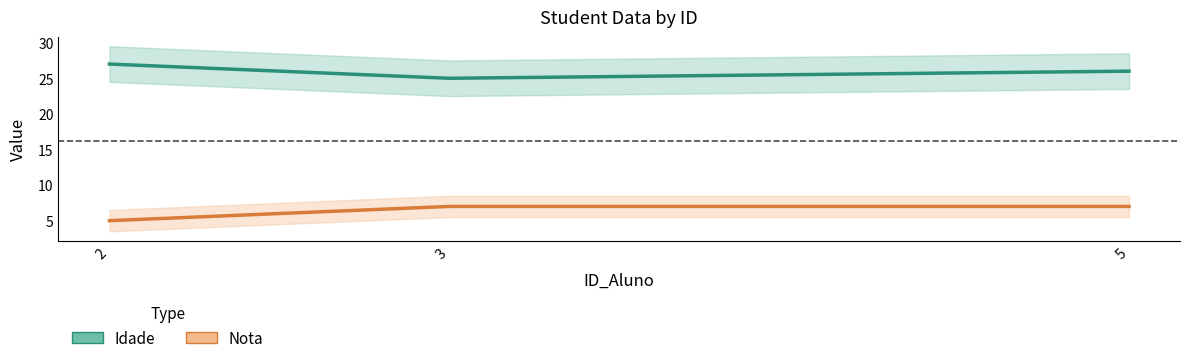

At which label does Idade reach its minimum?

3